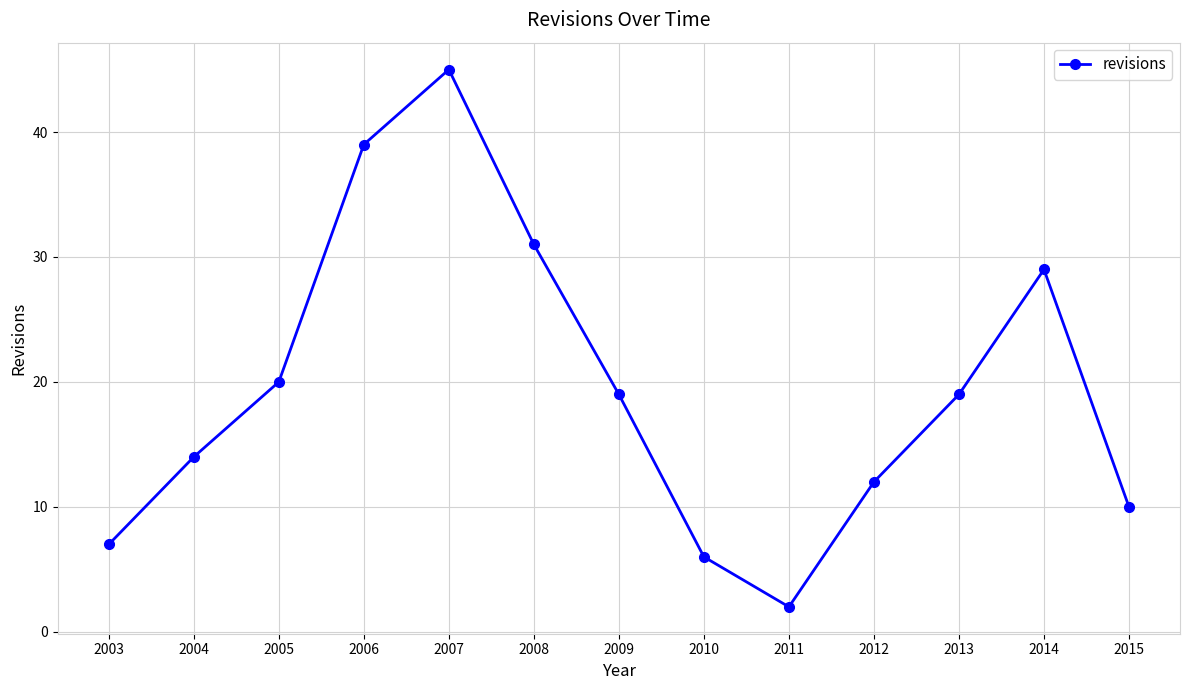

What is the change in value from 2005 to 2007?

+25